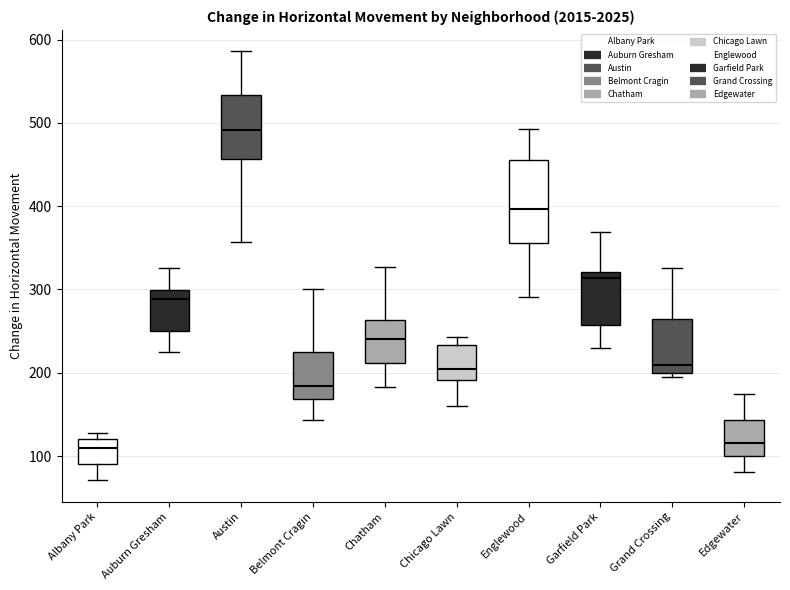

Comparing the boxes themselves (not the whiskers), which one is the tallest?

Englewood